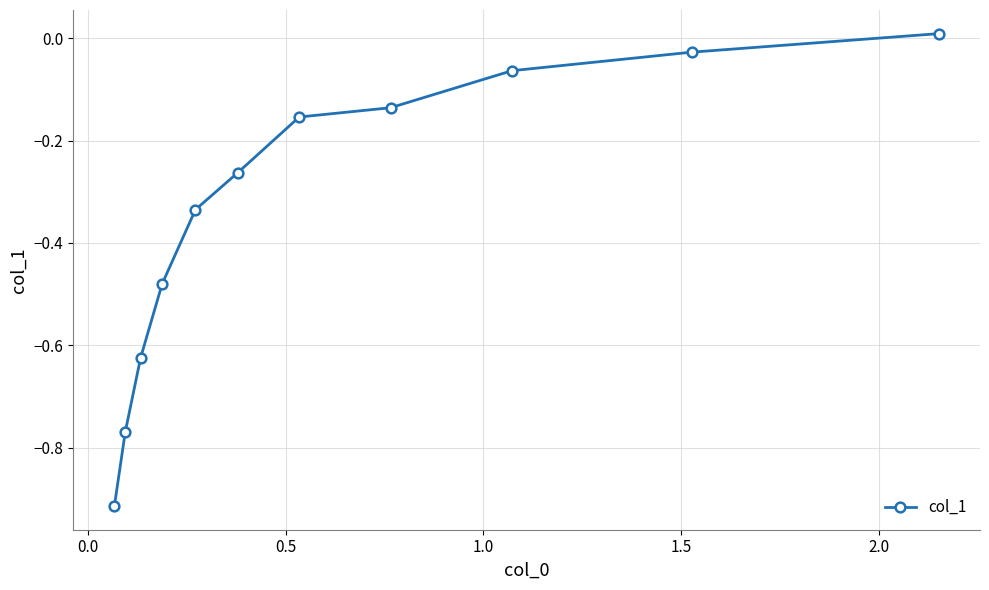

What is the sum of all values?

-3.8